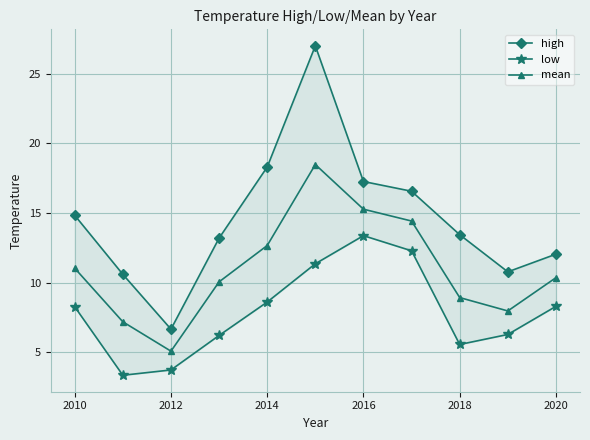

Is it true that mean equals 11.0 at 2010?

True